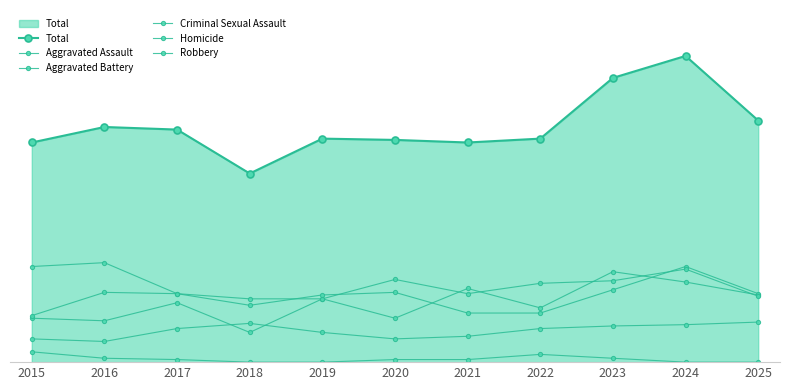

At which label is Aggravated Battery closest to 55?

2016